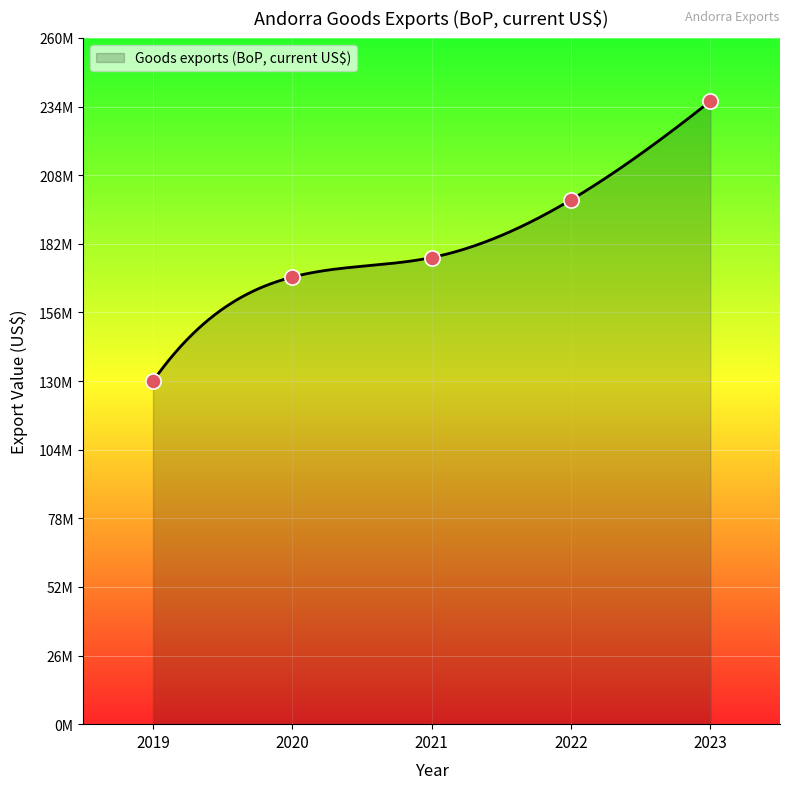

Approximately how many times larger is the value at 2022 compared to 2020?

1.2